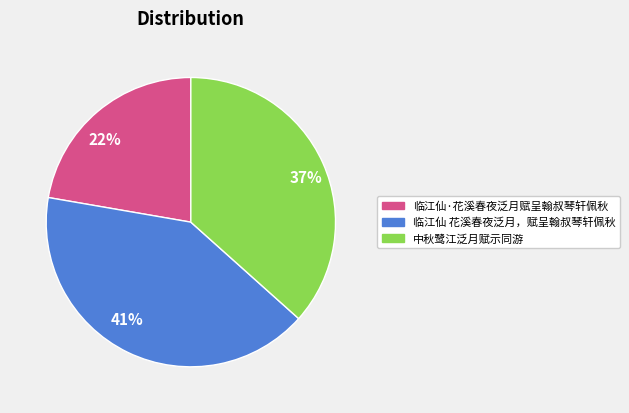

Combined, do 37% and 41% account for over 50%?

Yes